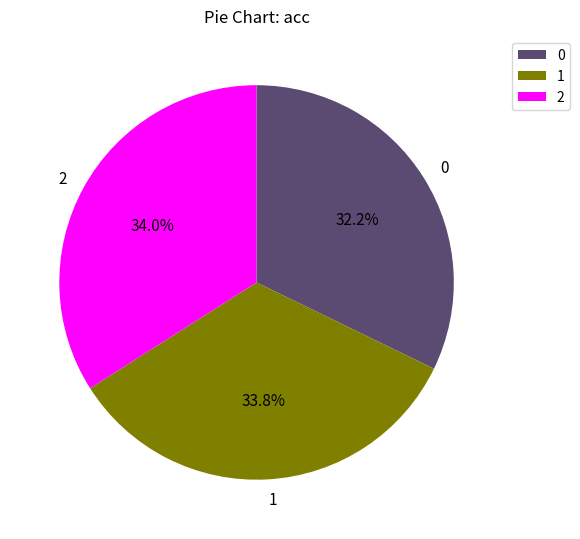

What percentage is the 0 slice, to the nearest percent?

32%